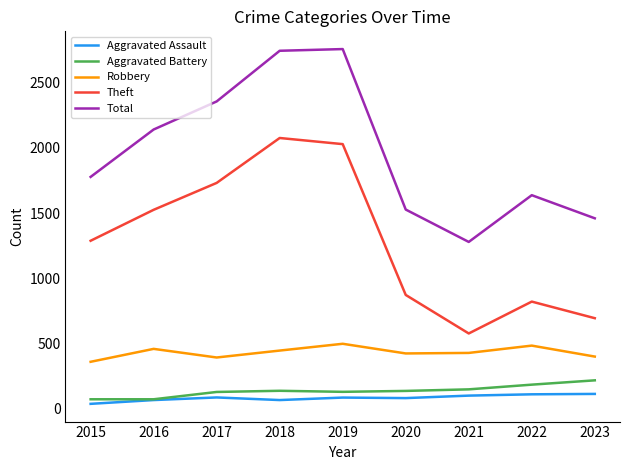

What is the minimum value shown in the chart?

39